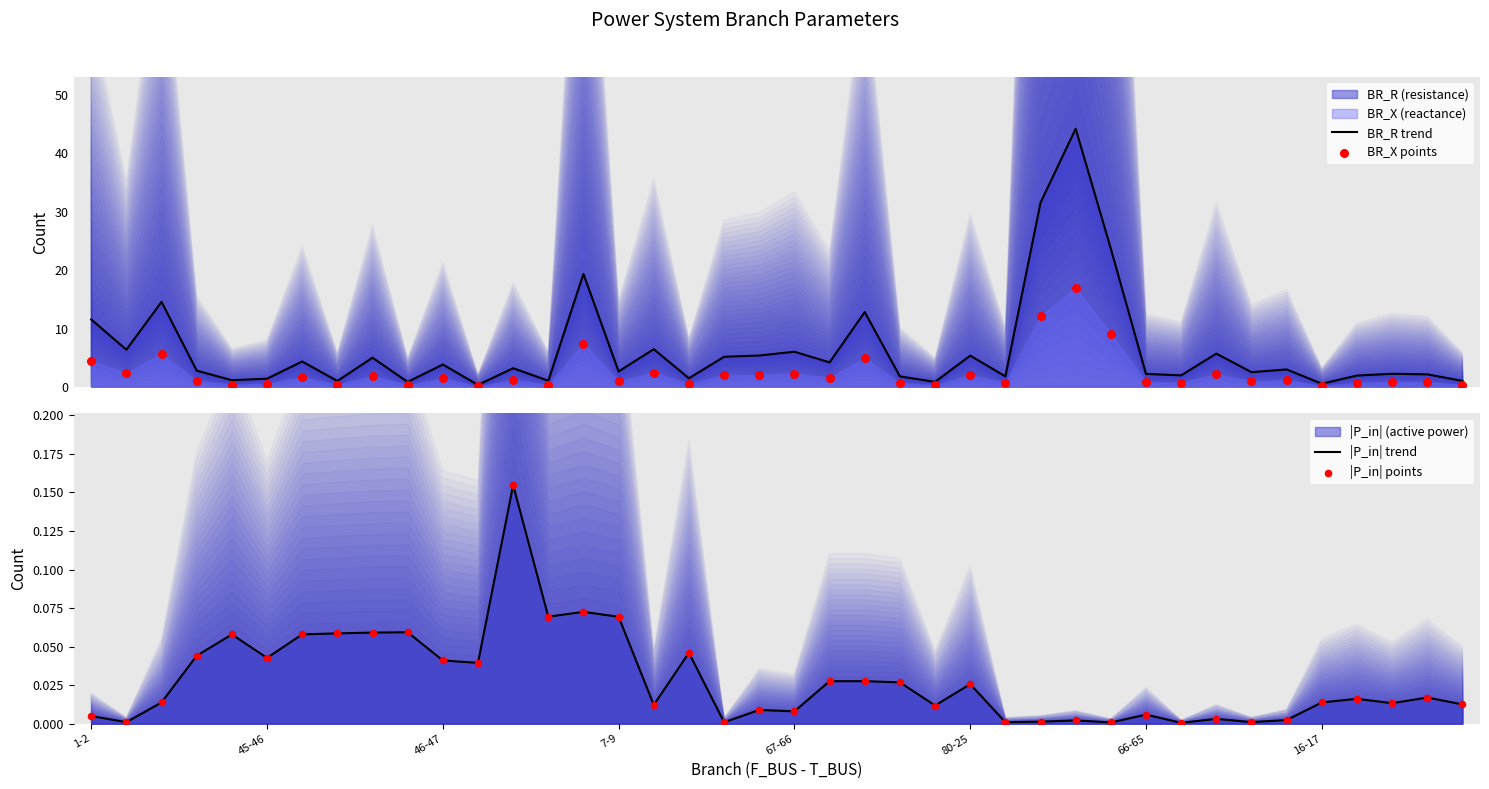

Which series contains the lowest Y value?

|P_in| trend